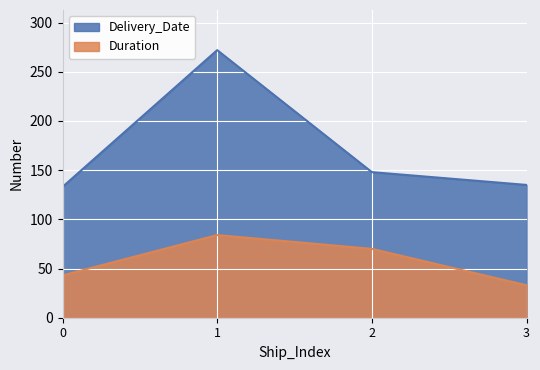

What is the approximate value of Delivery_Date at 3, to the nearest 10?

140